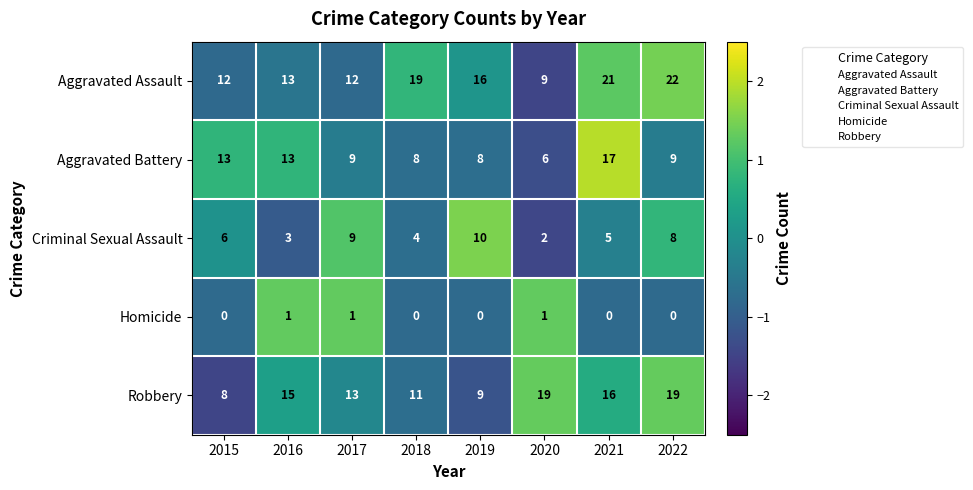

How many distinct data groups are displayed?

5